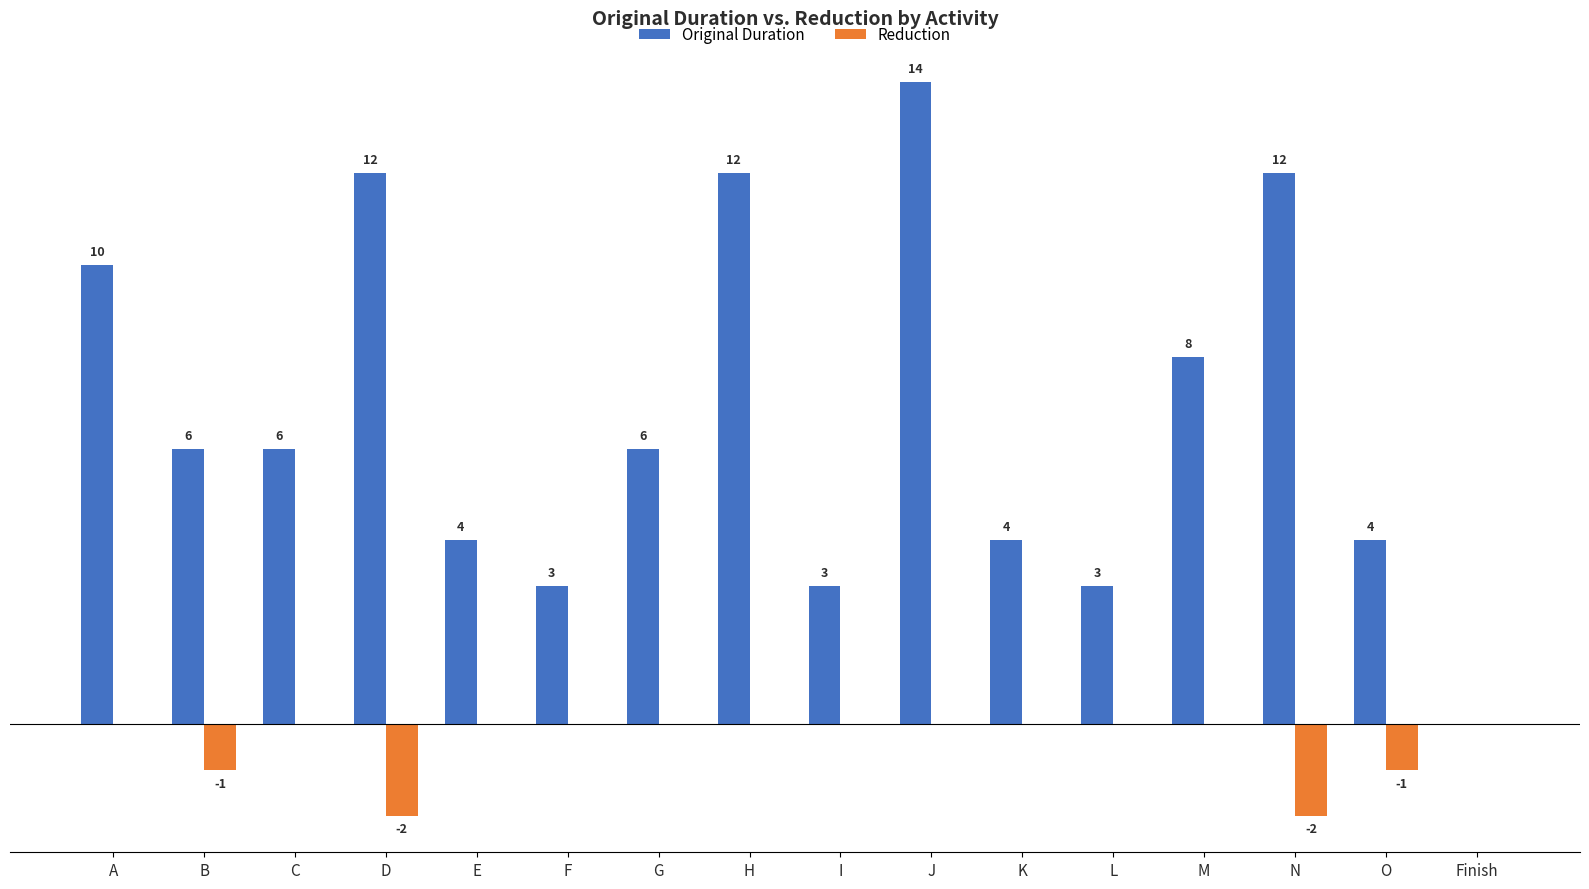

Which category has the highest value in the Original Duration series?

J